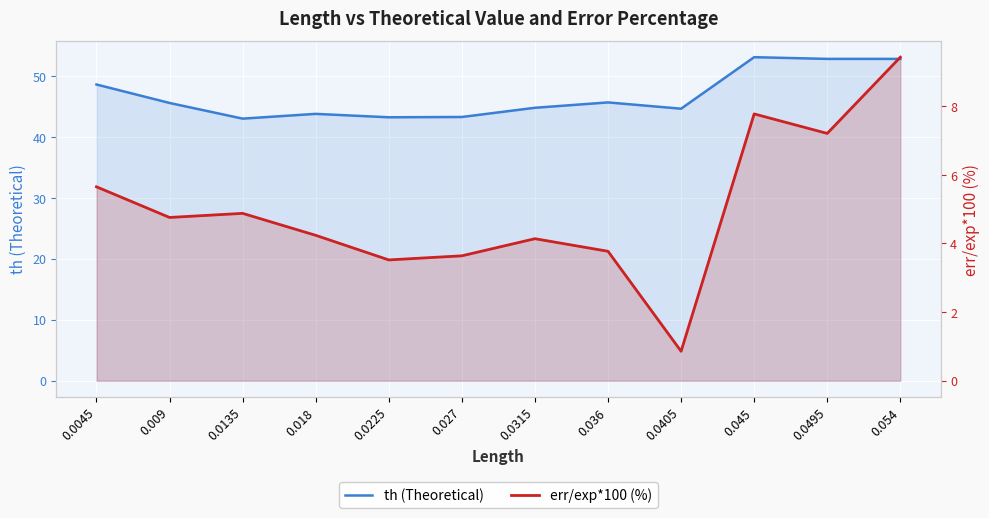

Does the chart display data point markers on the line(s)?

No